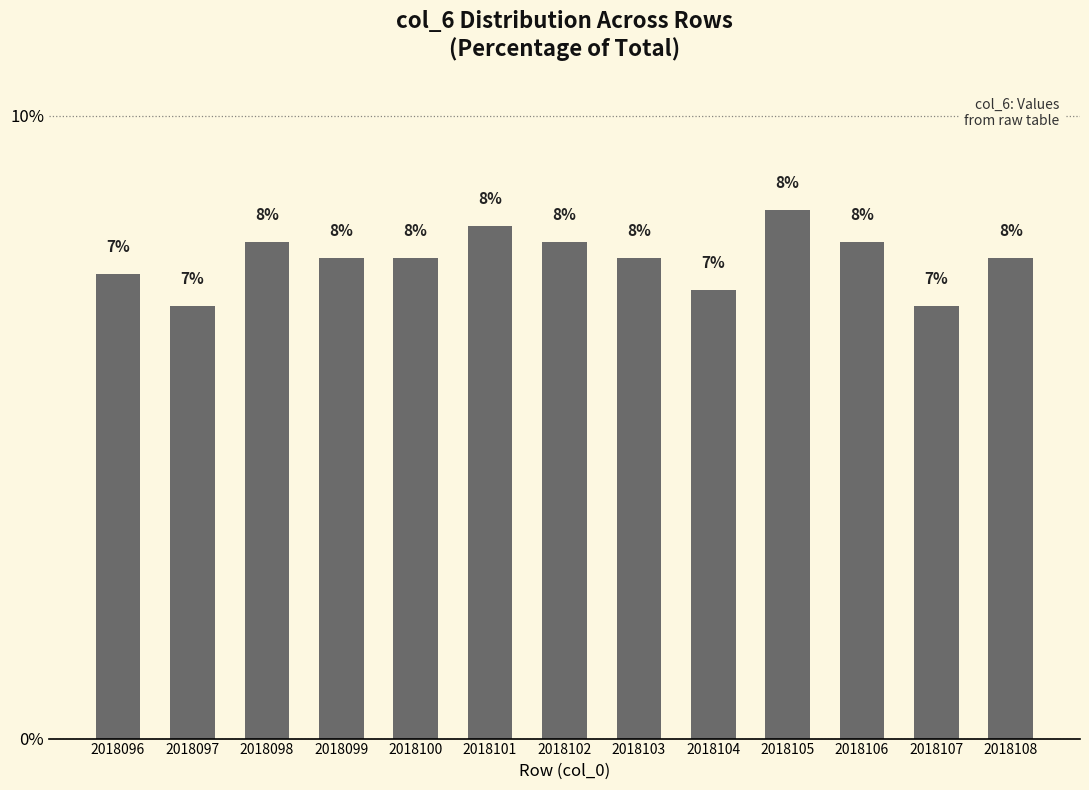

Which label corresponds to the largest value in the chart?

2018105